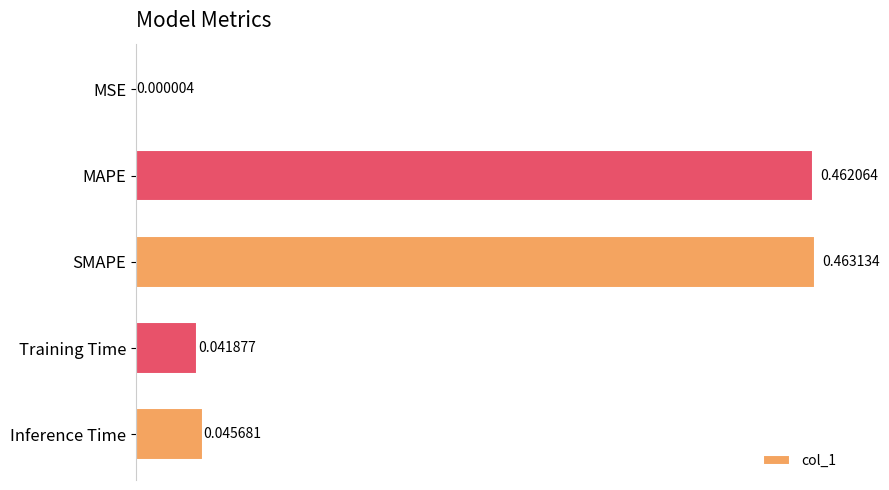

Which label corresponds to the largest value in the chart?

SMAPE